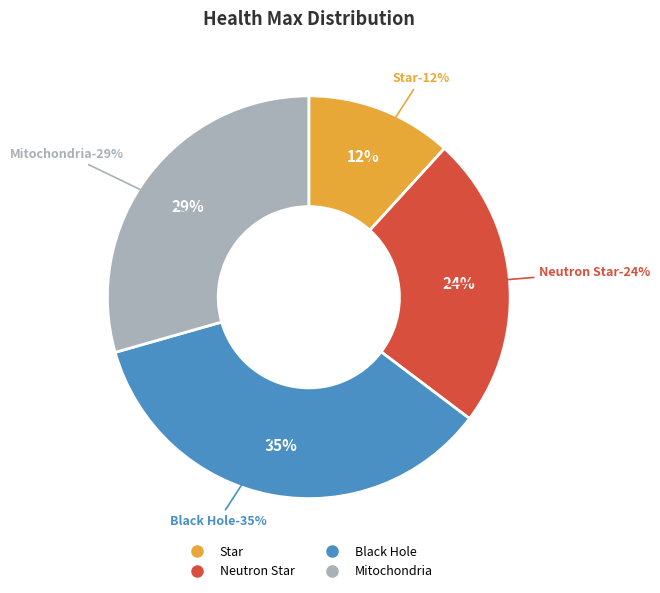

Which slice is the largest?

Black Hole